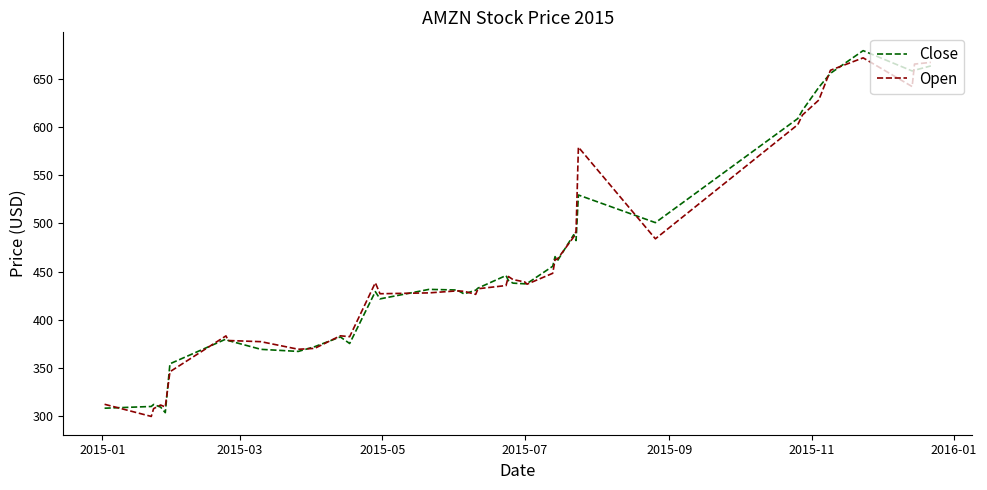

What is the lowest value of the Close series?

303.9